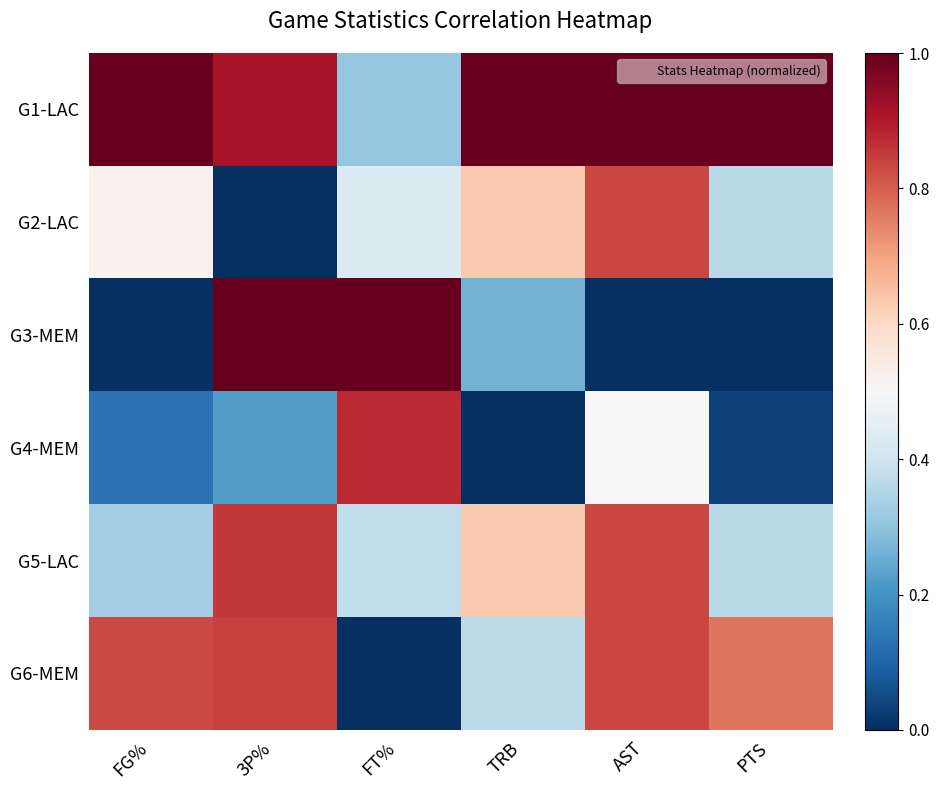

Reading left to right, extract all data points from this chart.

G1-LAC: FG%=1.0	3P%=0.9	FT%=0.3	TRB=1.0	AST=1.0	PTS=1.0
G2-LAC: FG%=0.5	3P%=0.0	FT%=0.4	TRB=0.6	AST=0.8	PTS=0.4
G3-MEM: FG%=0.0	3P%=1.0	FT%=1.0	TRB=0.3	AST=0.0	PTS=0.0
G4-MEM: FG%=0.1	3P%=0.2	FT%=0.9	TRB=0.0	AST=0.5	PTS=0.0
G5-LAC: FG%=0.3	3P%=0.9	FT%=0.4	TRB=0.6	AST=0.8	PTS=0.4
G6-MEM: FG%=0.8	3P%=0.8	FT%=0.0	TRB=0.4	AST=0.8	PTS=0.8